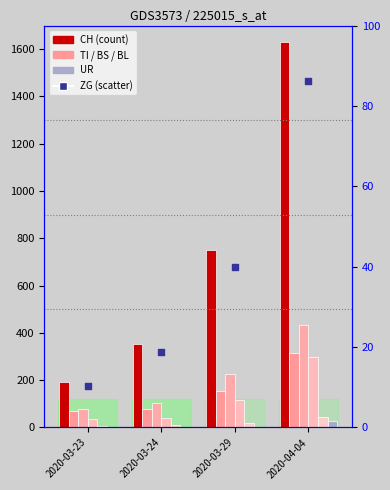

What is the total value across all series at 2020-04-04?

2748